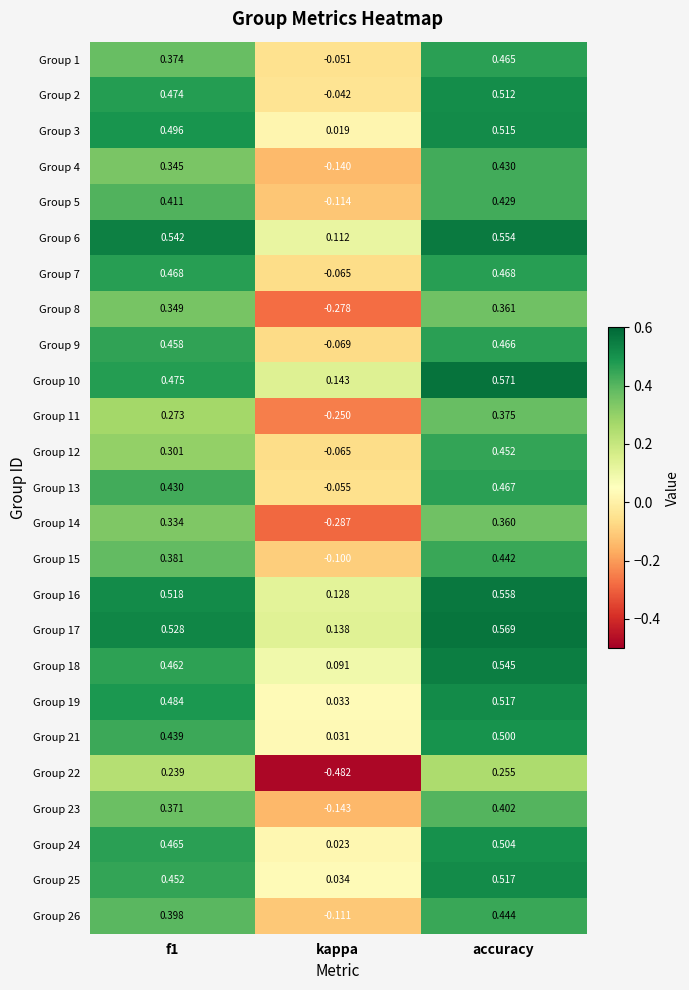

At which label does Group 26 reach its minimum?

kappa